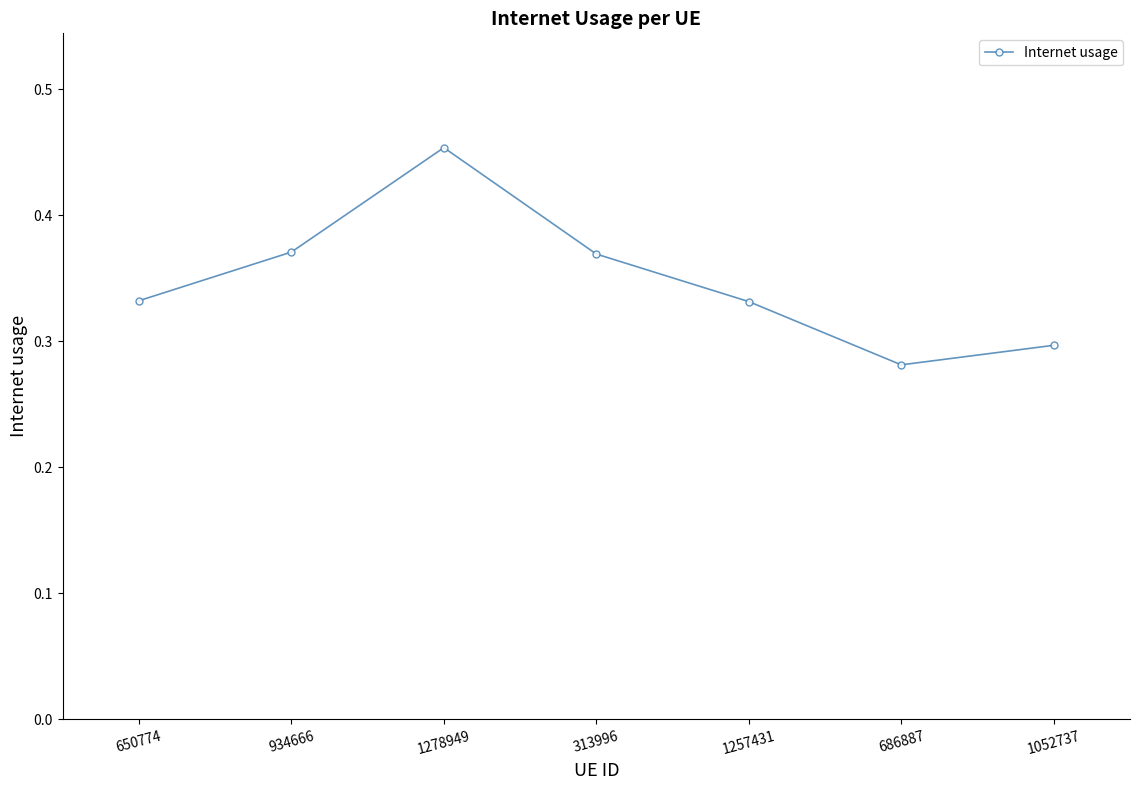

Where is the data nearest to the value 0?

686887